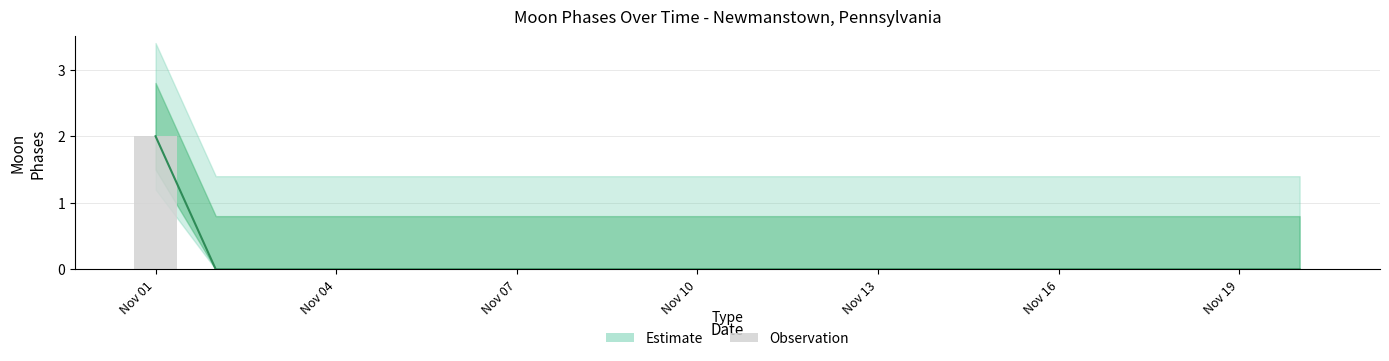

How many categories are shown in the chart?

20